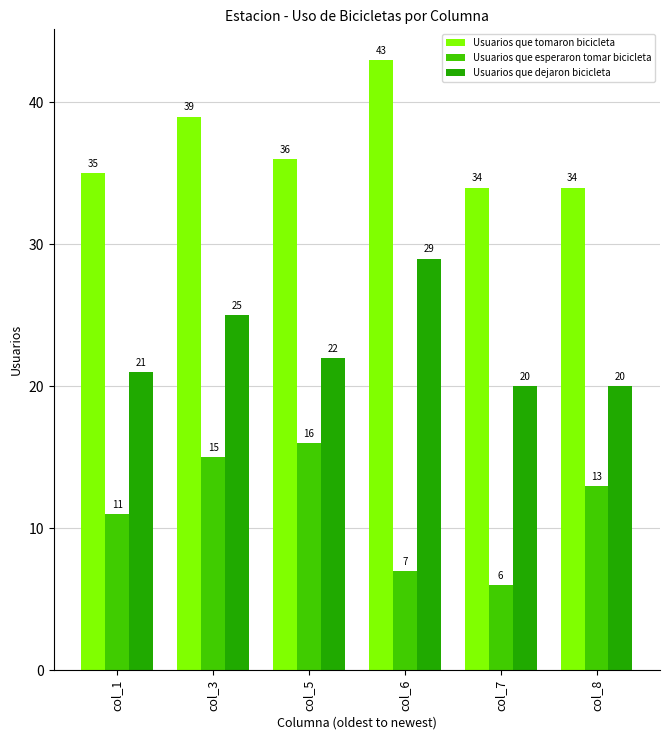

The value of Usuarios que tomaron bicicleta at col_3 is 39. True or false?

True